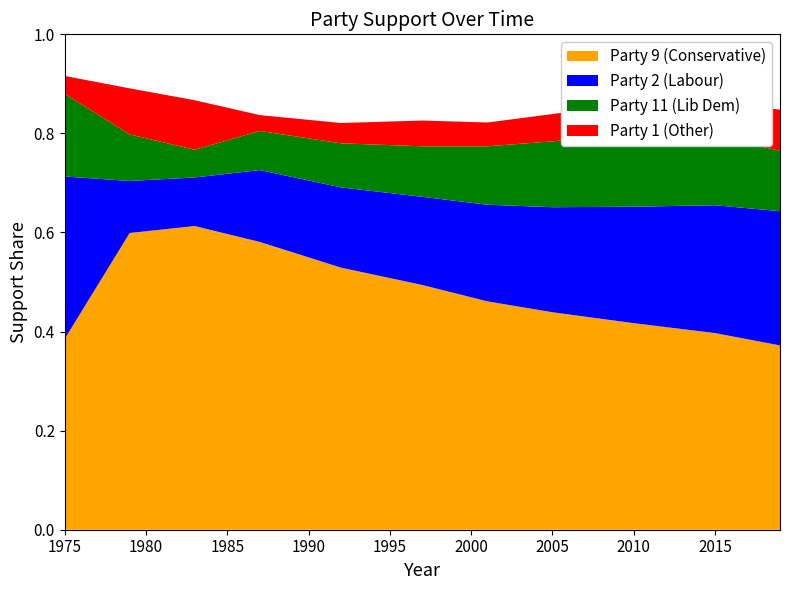

True or false: Party 9 (Conservative) has a value of 0.7 at 2005.

False